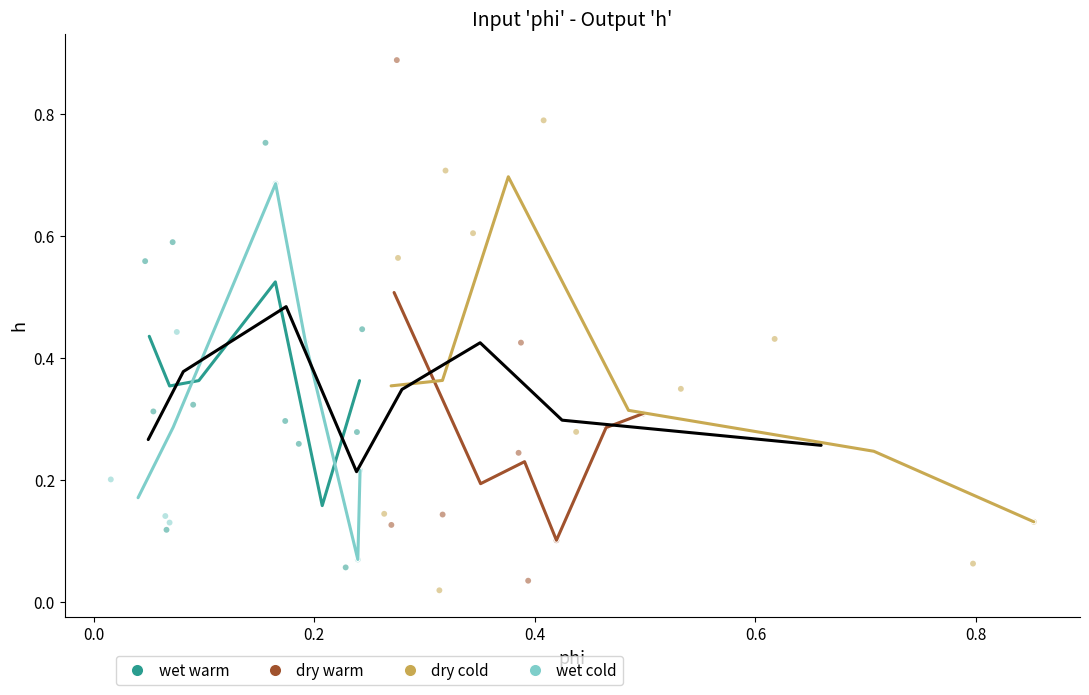

Which series reaches the maximum Y coordinate?

dry warm